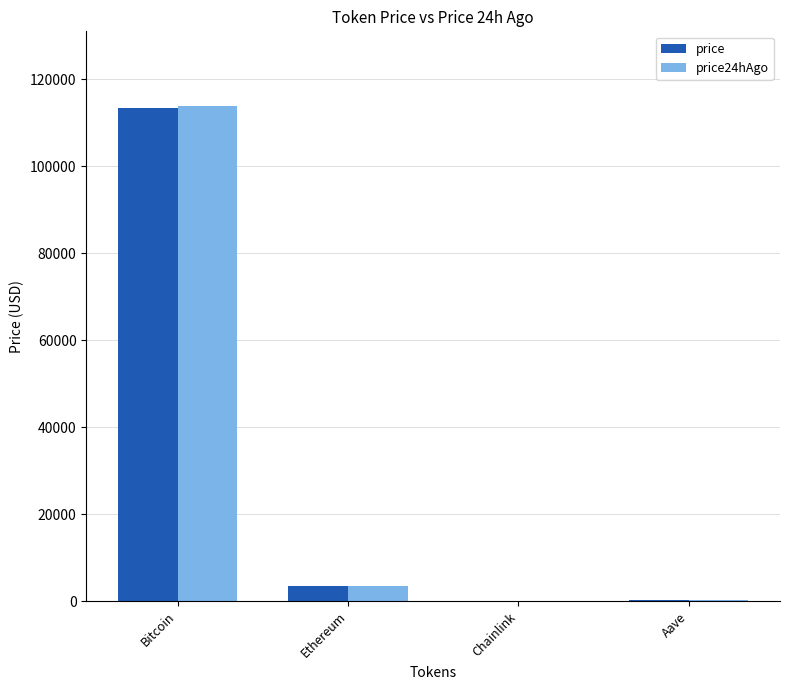

Is the value of price at Ethereum greater than the value of price24hAgo at Aave?

Yes